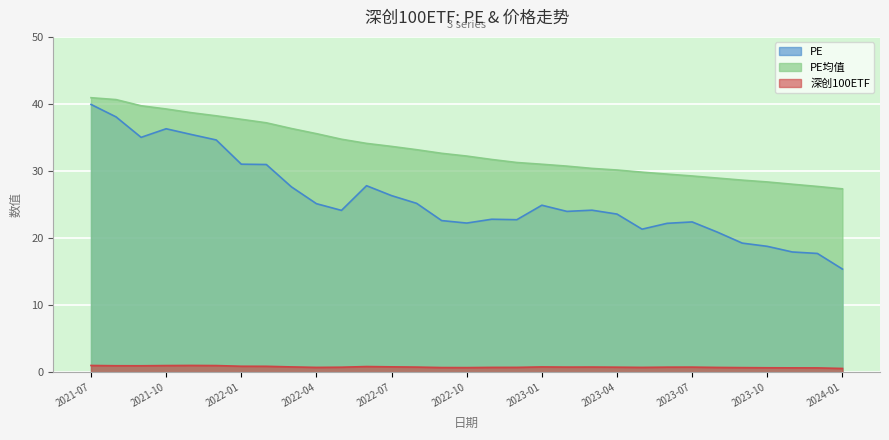

What position from the right is 2022-05?

21